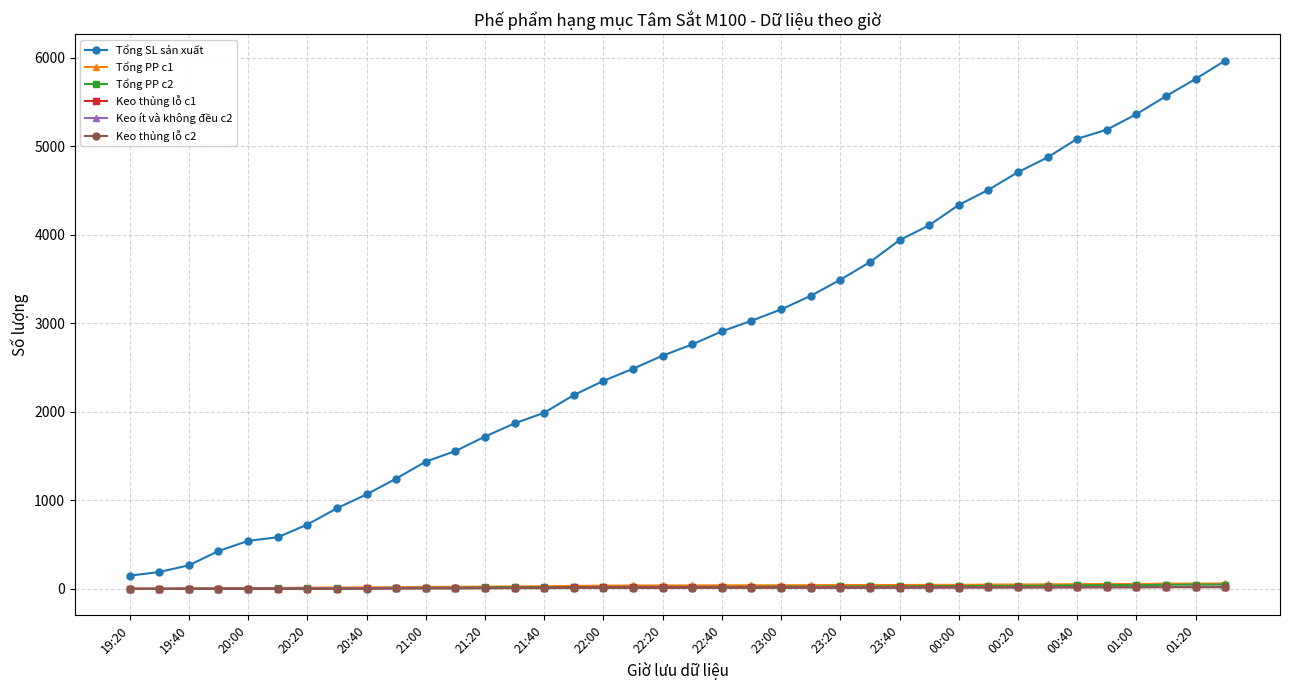

What are all the series names shown in the legend?

Tổng SL sản xuất, Tổng PP c1, Tổng PP c2, Keo thủng lỗ c1, Keo ít và không đều c2, Keo thủng lỗ c2